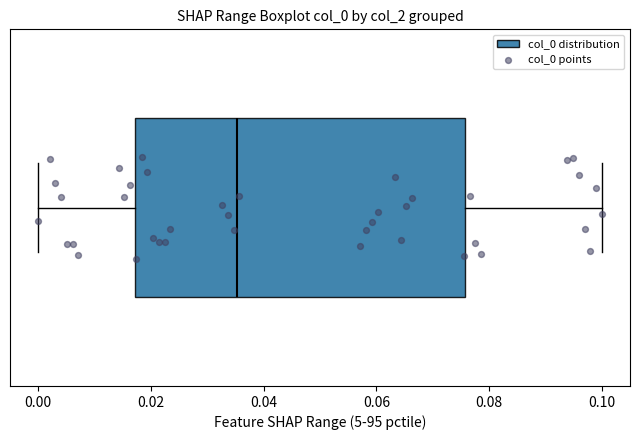

Transcribe this box plot: give where the median line is, the range the box spans, and where the two whiskers end, as read against the x-axis. The values are not printed on the chart, so give them approximately, as read against the axis.

median 0.036, box 0.018 to 0.076, whiskers 0.000 to 0.100